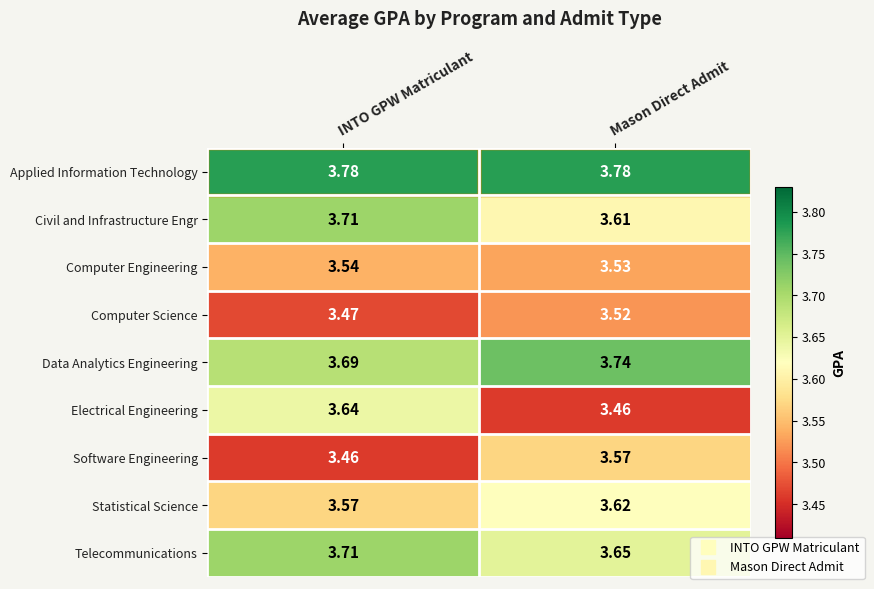

Between INTO GPW Matriculant and Mason Direct Admit, which series saw the biggest shift?

Electrical Engineering